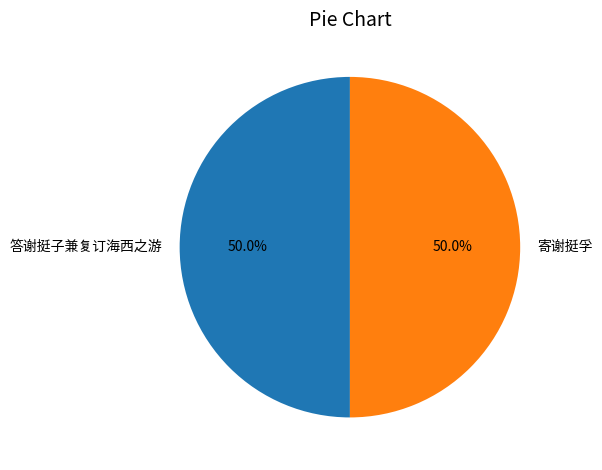

What is the ratio of the value at 答谢挺子兼复订海西之游 to the value at 寄谢挺孚?

1.0